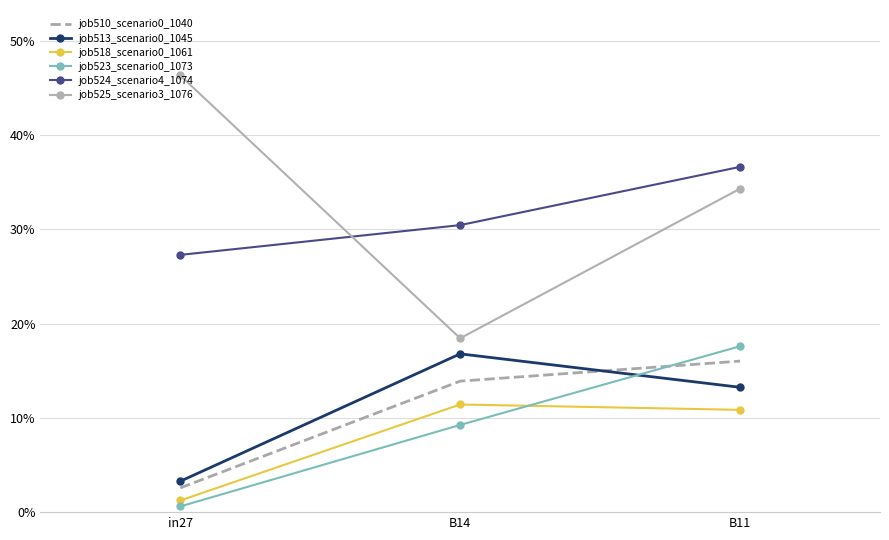

Which category has the lowest value in the job524_scenario4_1074 series?

in27